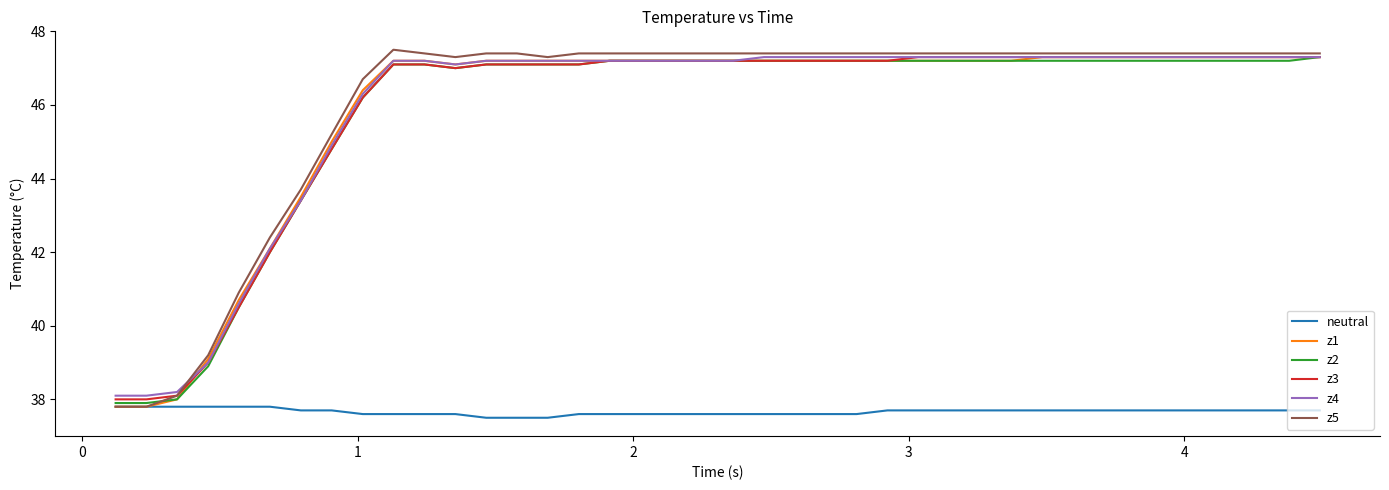

True or false: neutral and z3 cross at least once.

False